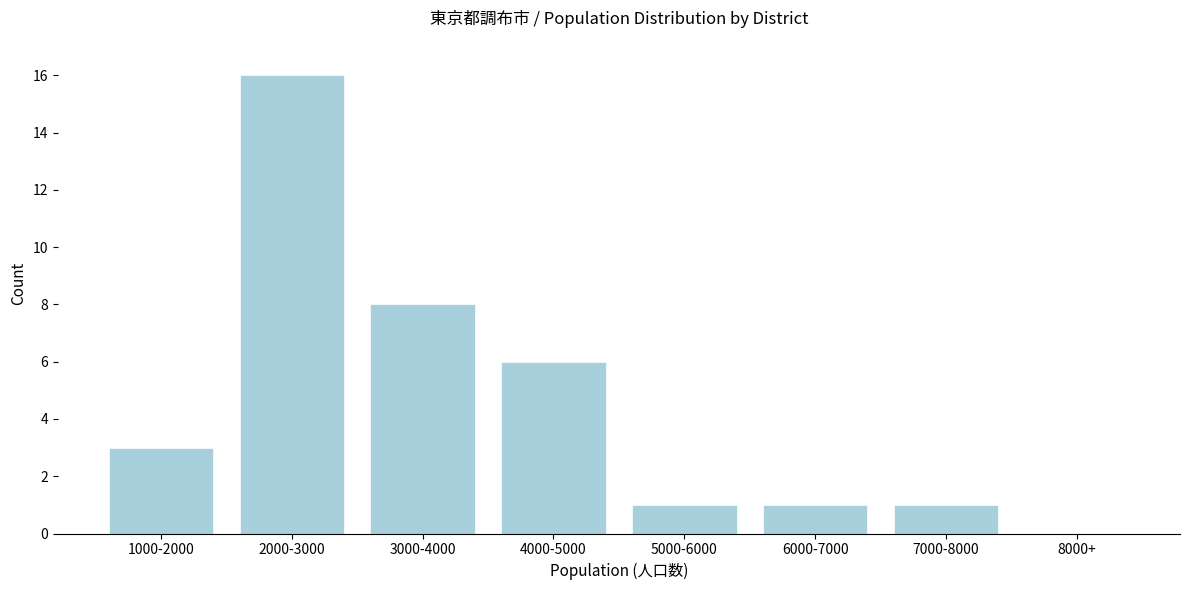

Reading right to left, list all the values displayed in this chart.

8000+=0	7000-8000=1	6000-7000=1	5000-6000=1	4000-5000=6	3000-4000=8	2000-3000=16	1000-2000=3